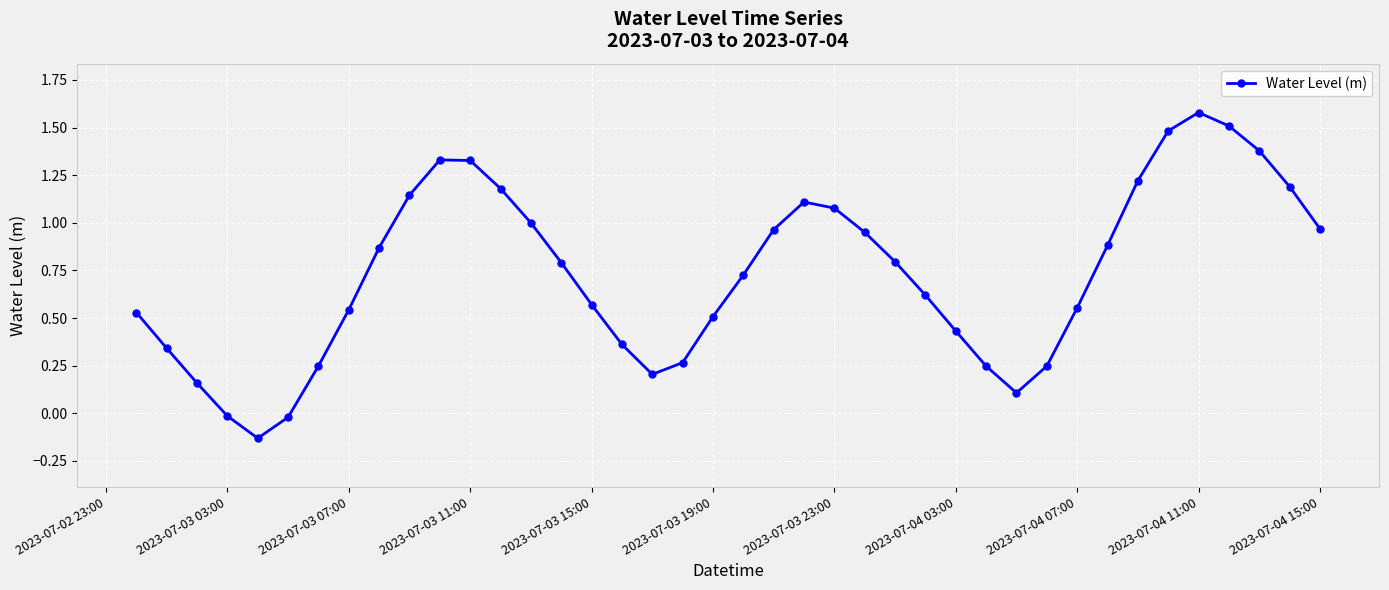

What is the difference between the maximum and minimum values?

1.7